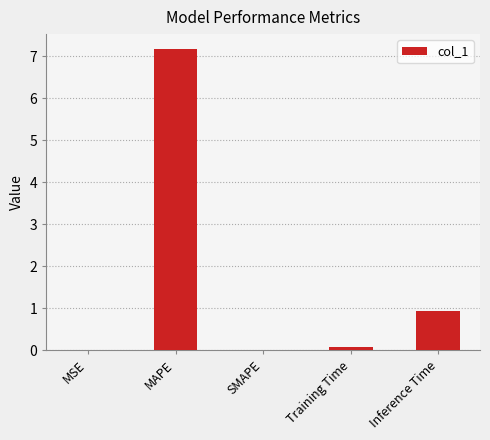

What is the approximate value at Training Time?

0.1